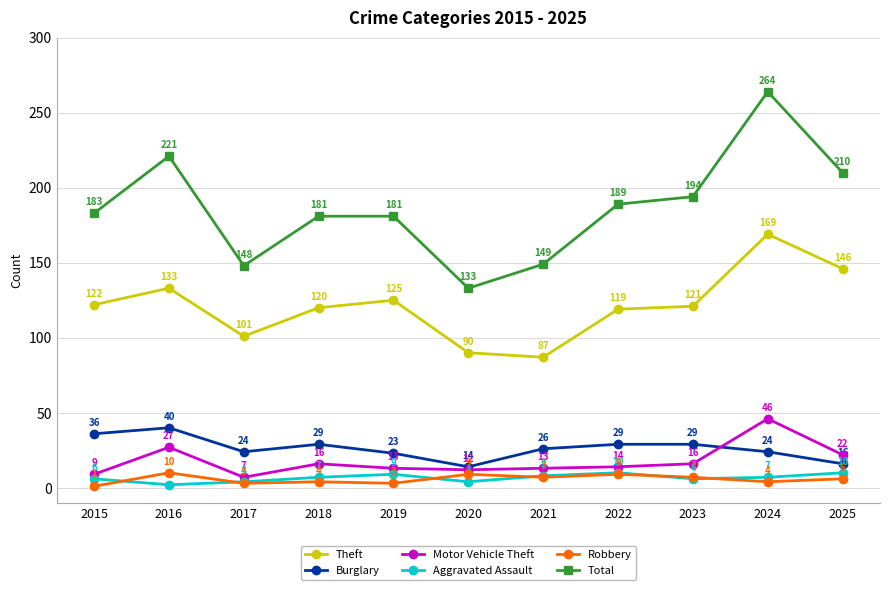

Which label corresponds to the largest value in the chart?

2024